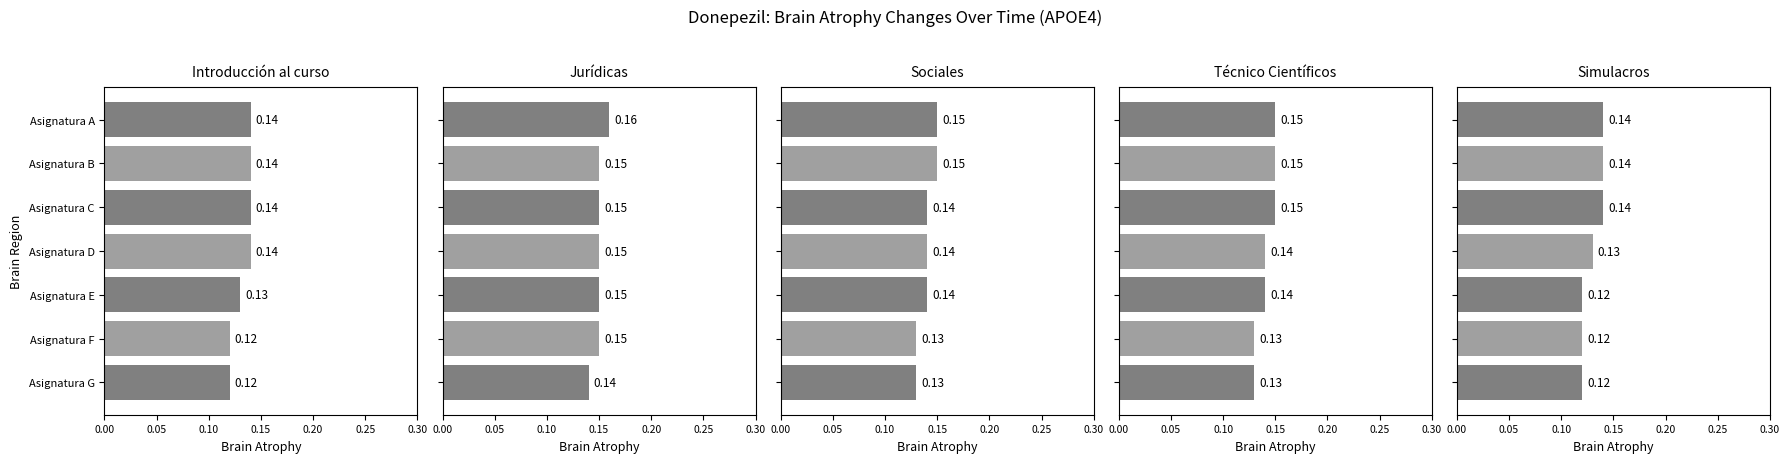

The Simulacros series shows 0.1 at Asignatura C. True or false?

True